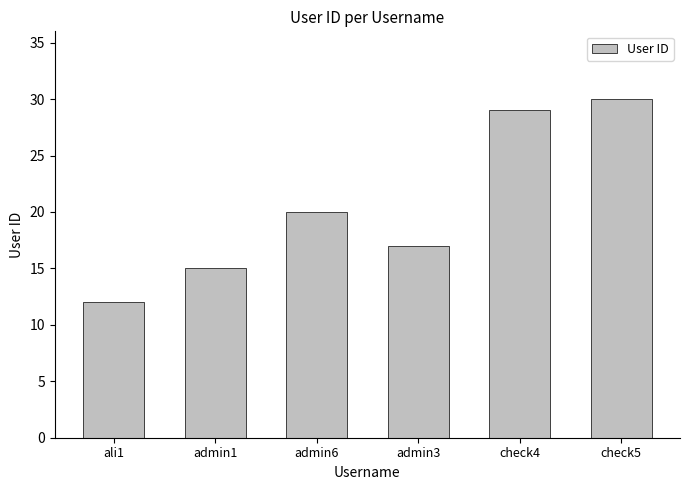

What position from the left is admin1?

2